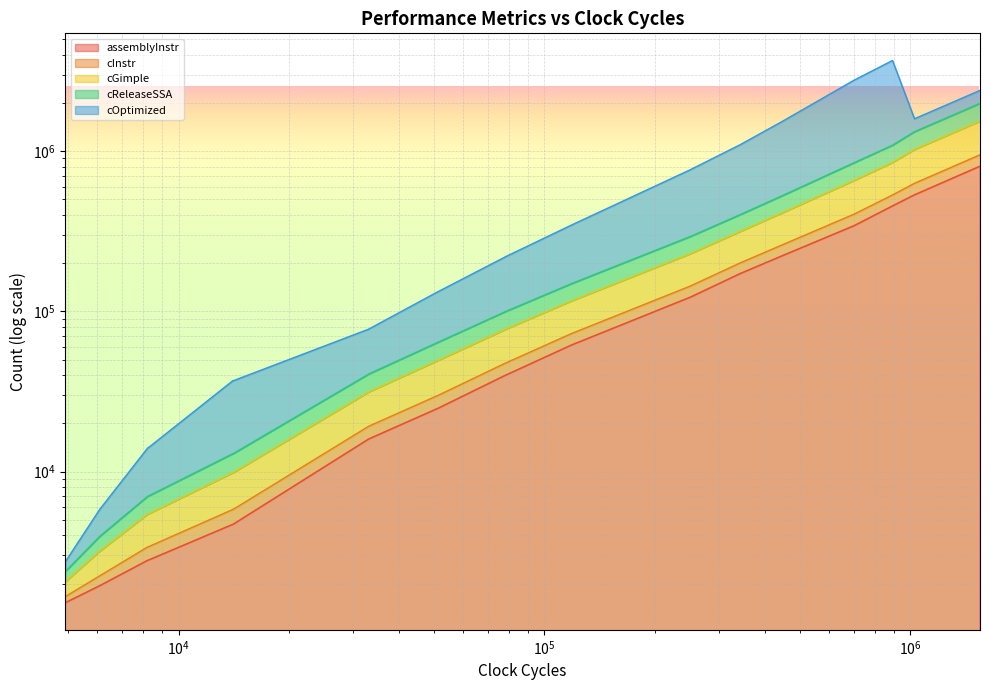

Is the value of cGimple at 20 greater than the value of cReleaseSSA at 23?

Yes